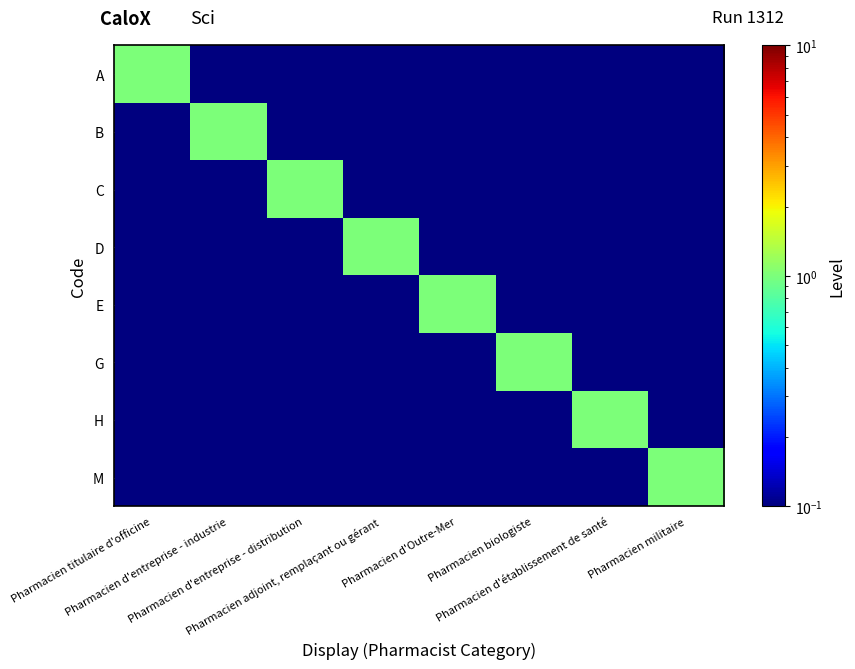

At Pharmacien militaire, list the series in order from smallest to largest.

A, B, C, D, E, G, H, M